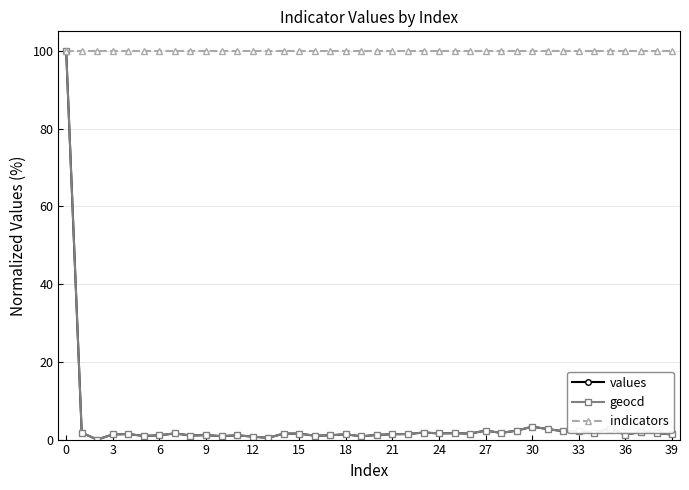

True or false: geocd has more than 2 interior local peaks.

True